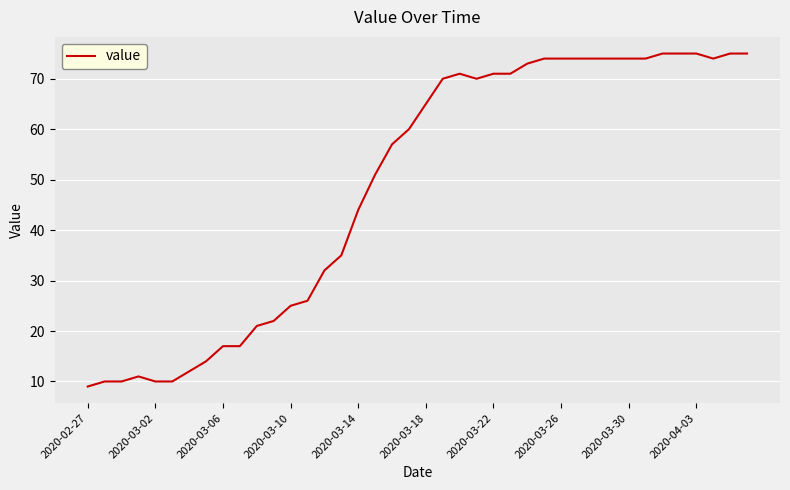

What is the minimum value shown in the chart?

9